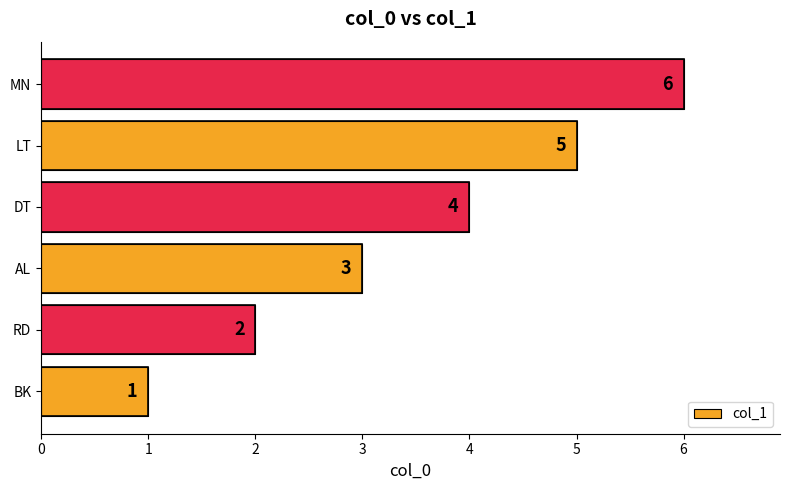

What is the approximate value at LT?

5